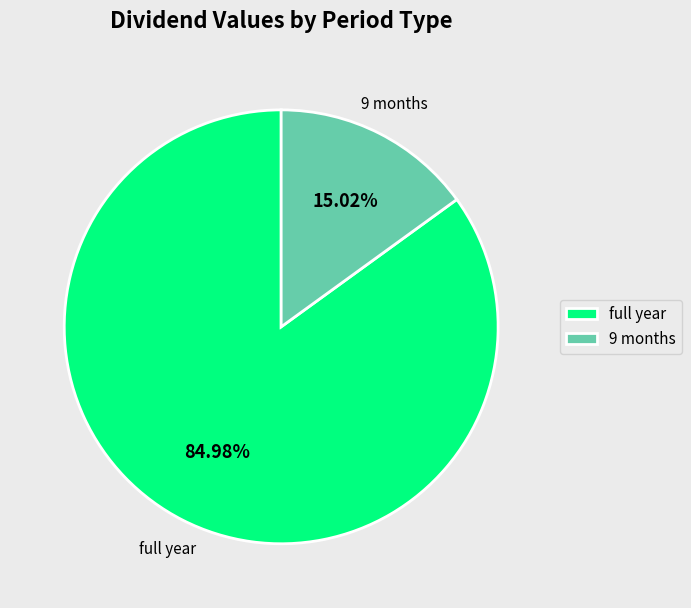

The 9 months slice represents 3% of the pie. True or false?

False